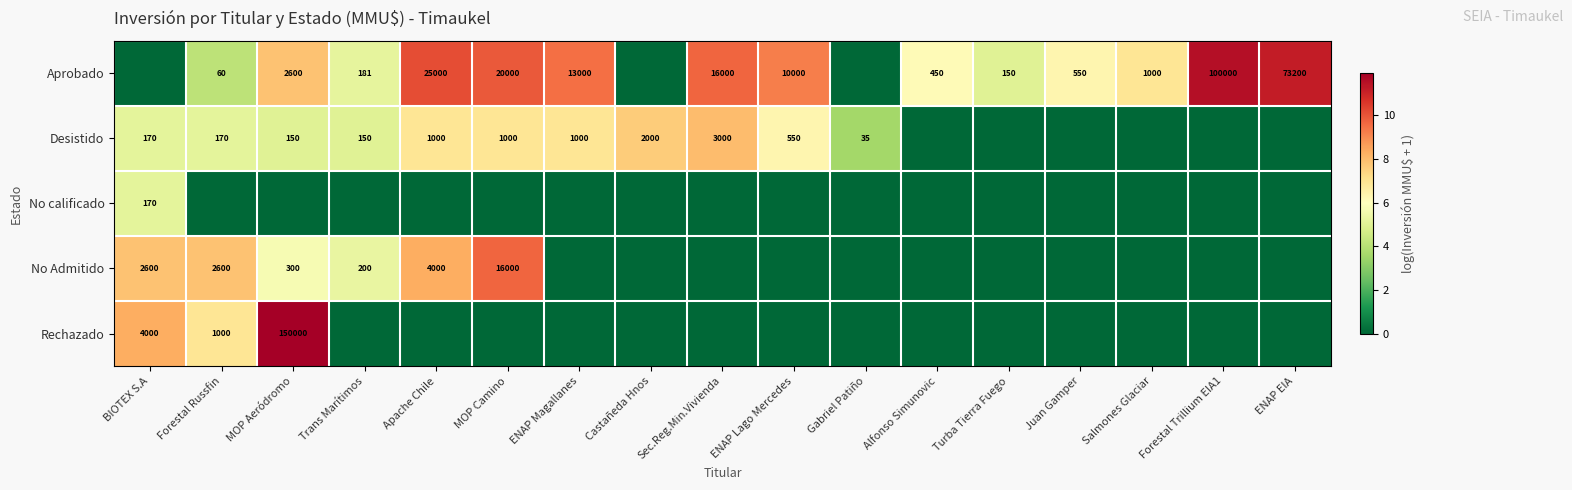

The Desistido series shows 809 at ENAP Lago Mercedes. True or false?

False